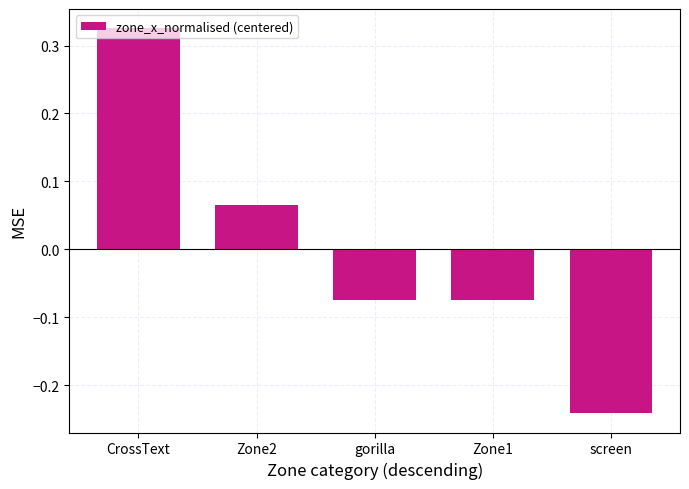

Which label corresponds to the smallest value in the chart?

screen